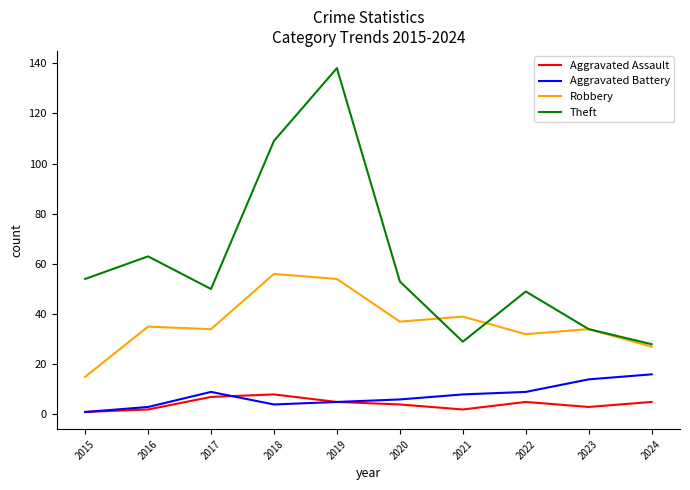

Which category has the highest value across all series?

2019